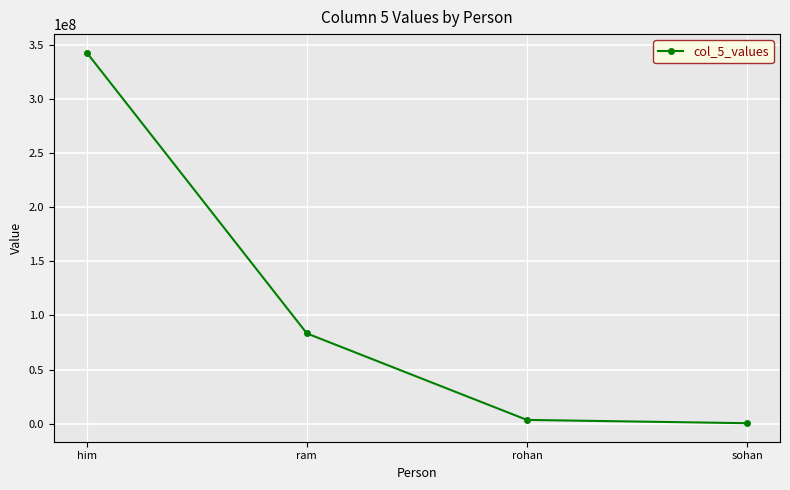

Where is the data nearest to the value 171669262?

ram